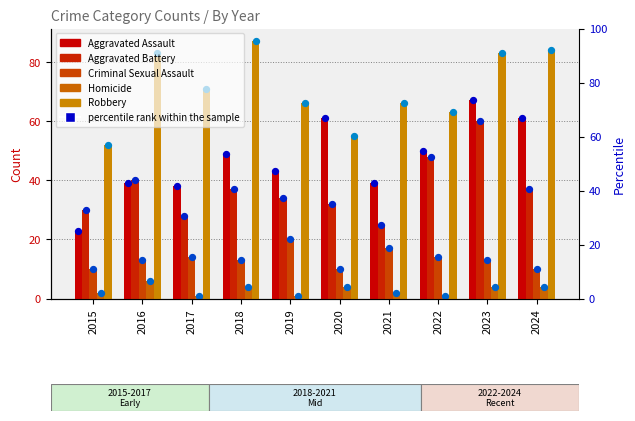

Which series reaches the maximum Y coordinate?

Robbery